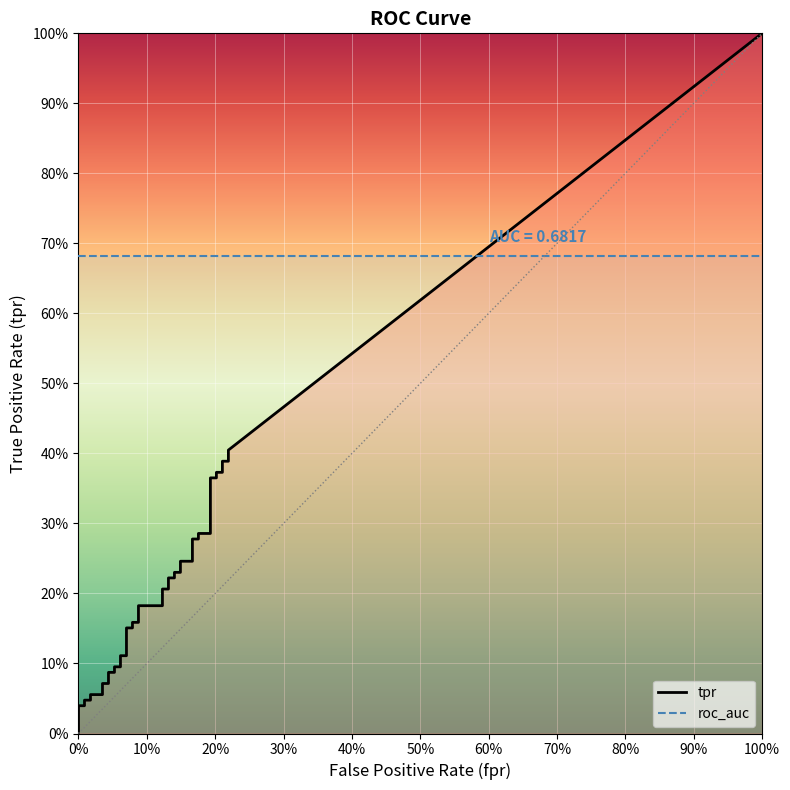

Is it true that roc_auc equals 0.7 at 29?

True